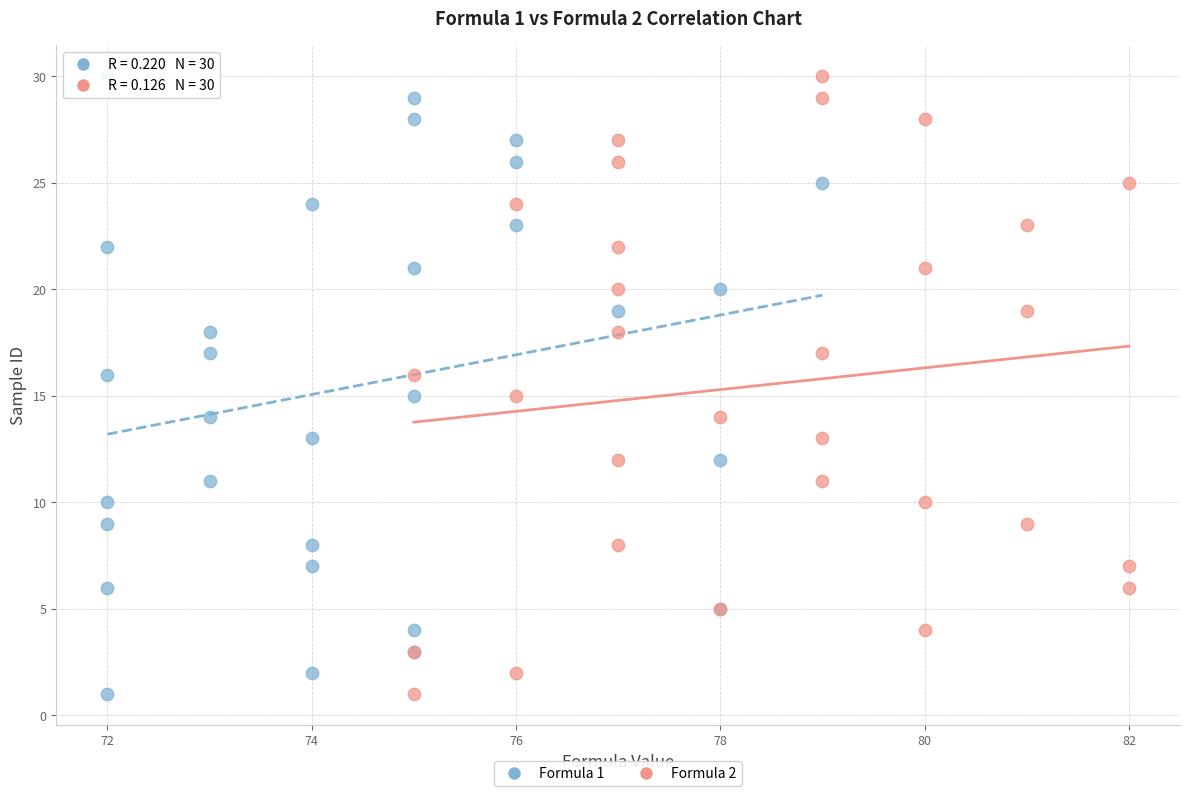

What are all the series names shown in the legend?

Formula 1, Formula 2